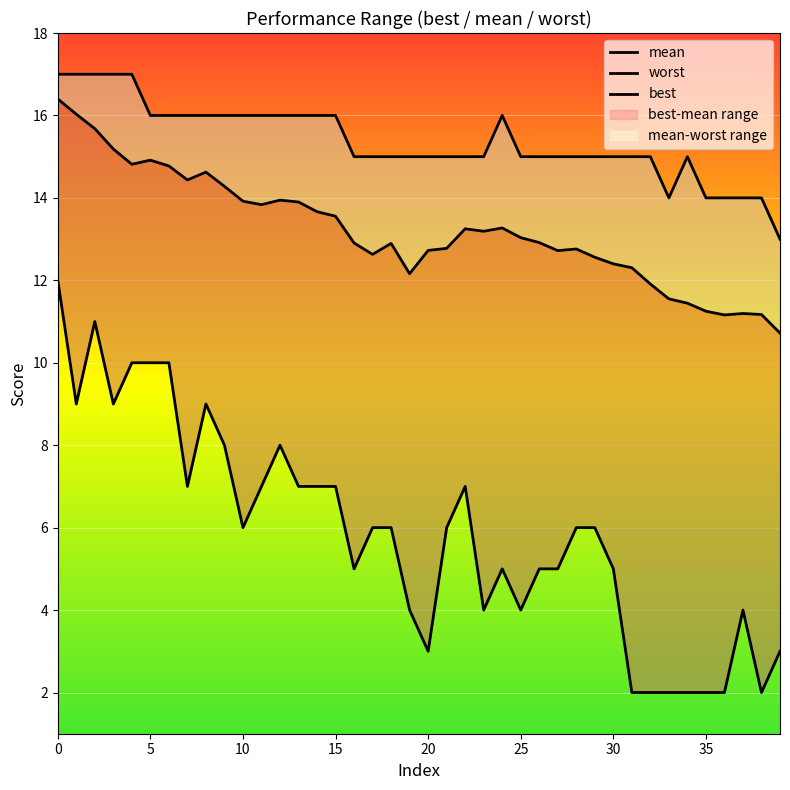

What is the value of the worst point at the 33rd from the left?

15.0